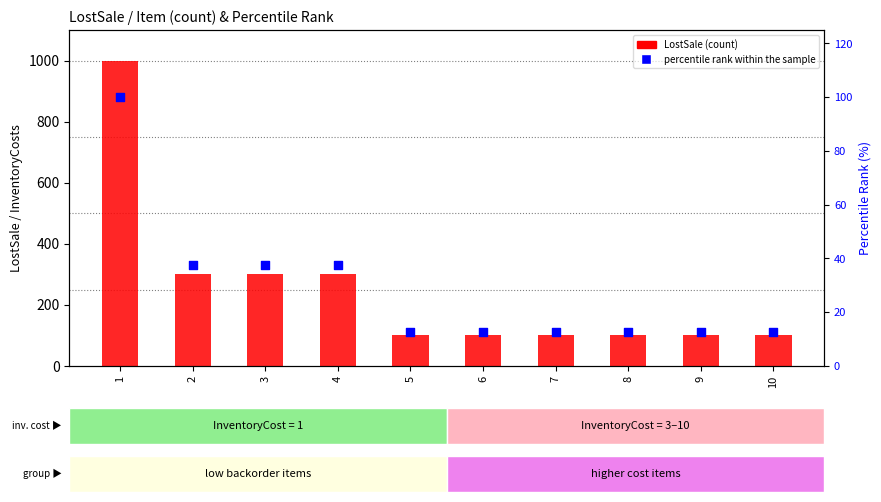

At how many categories does at least one series exceed 714?

1